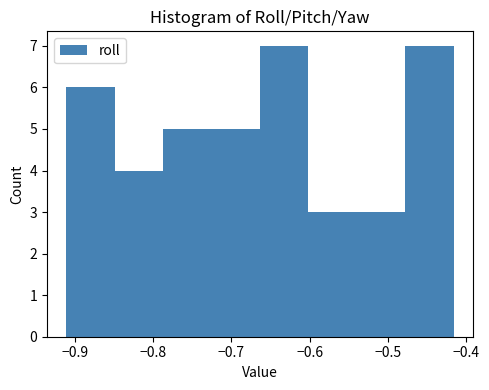

How tall is the bar that spans -0.60 to -0.54 on the x-axis? Neither the bar edges nor the heights are printed on the chart, so give them approximately, as read against the axes.

3